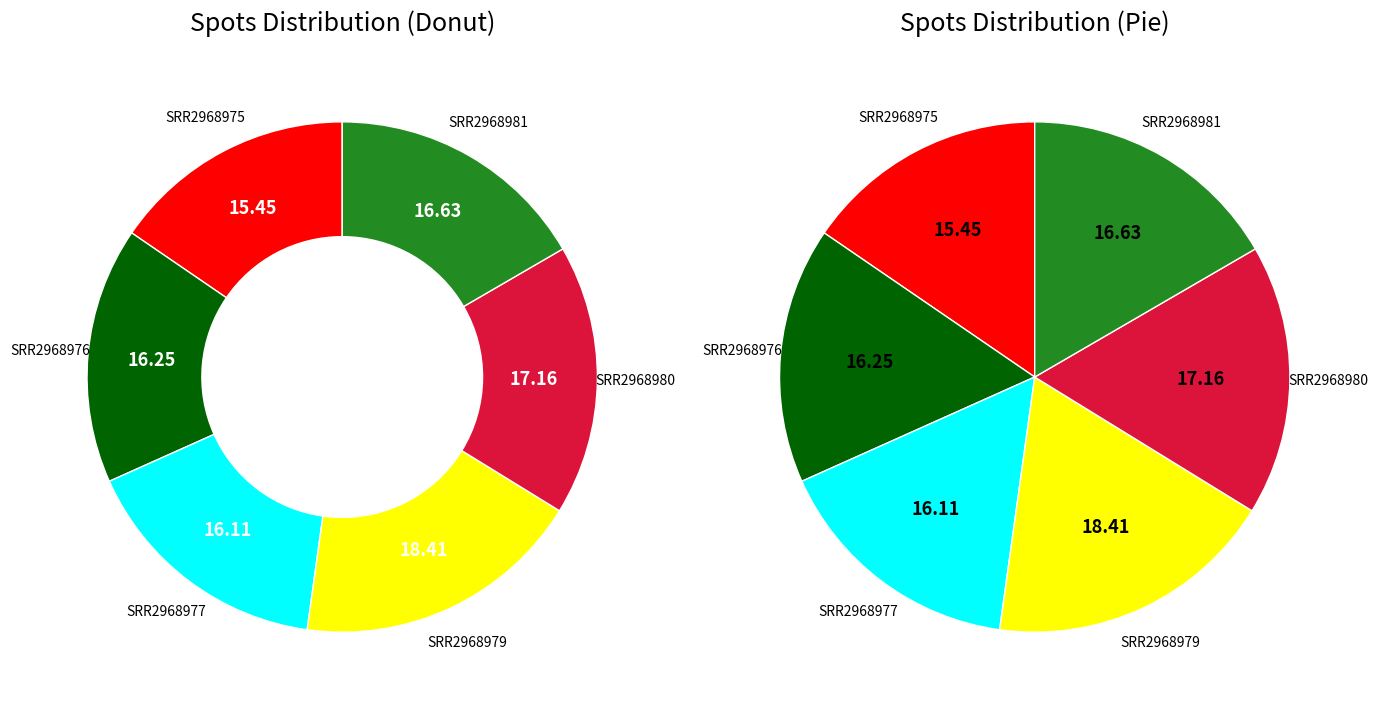

How many segments does this pie chart have?

6